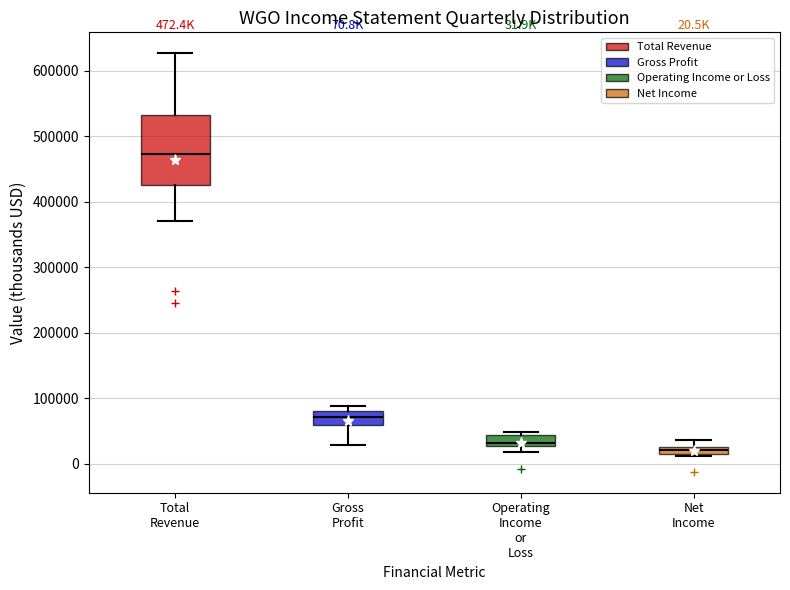

Comparing the boxes themselves (not the whiskers), which one is the tallest?

Total Revenue